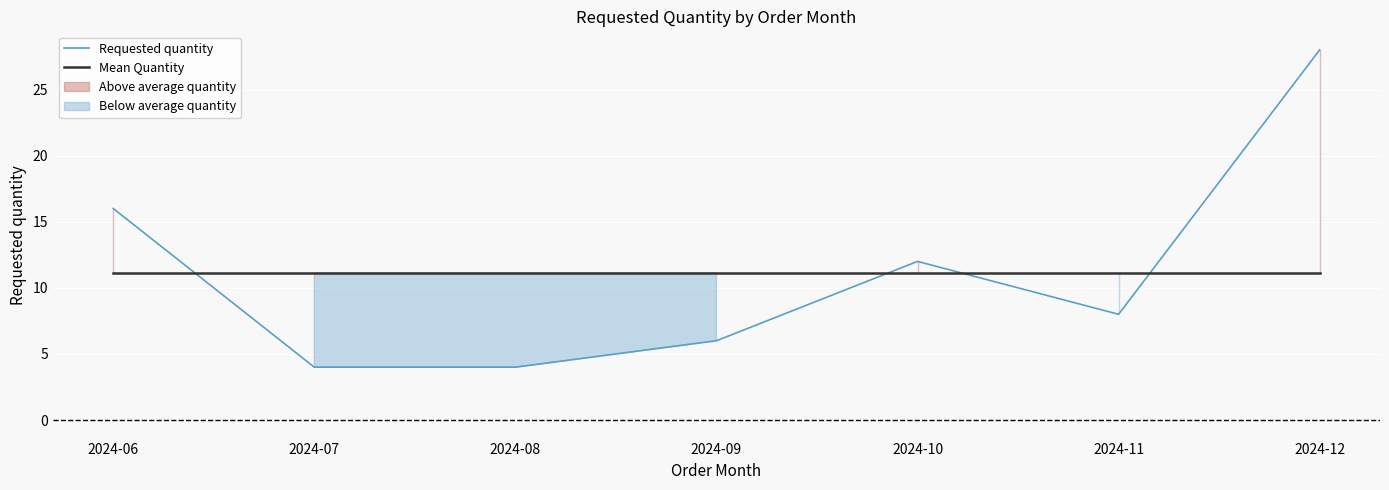

True or false: Requested quantity and Mean Quantity cross at least once.

True